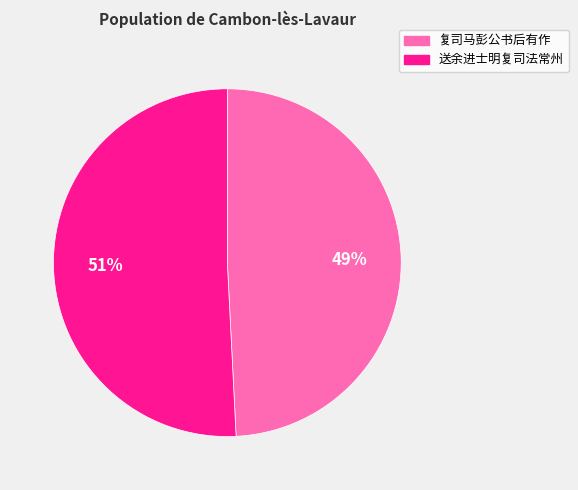

Combined, do 送余进士明复司法常州 and 复司马彭公书后有作 account for over 50%?

Yes